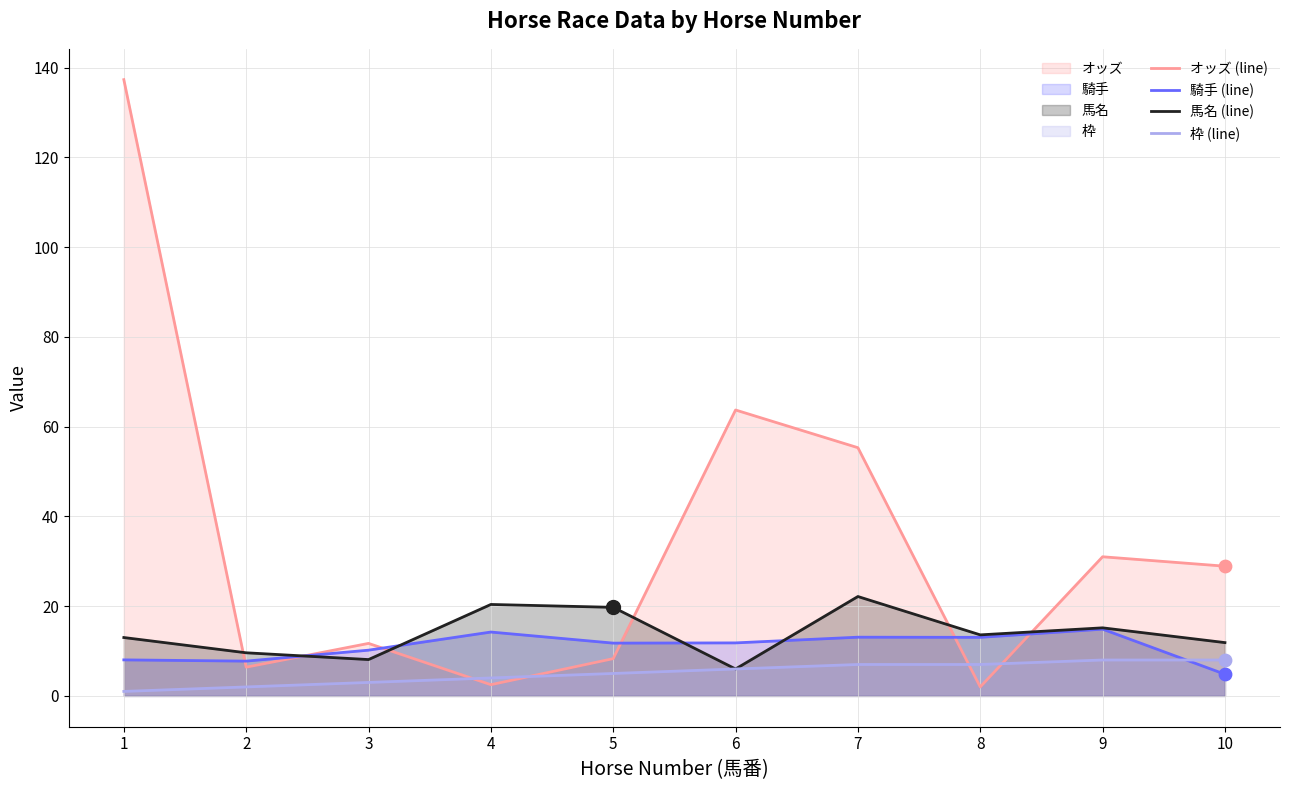

At which category is the sum across all series the highest?

1